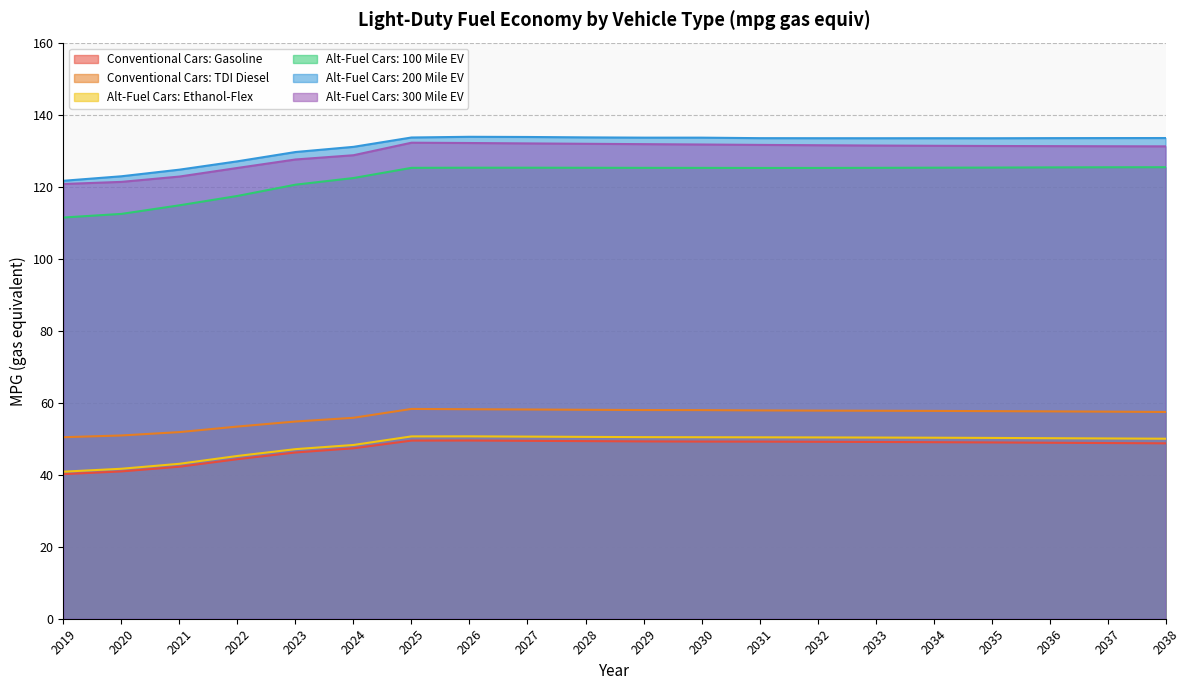

Which series has the largest range (max minus min)?

Alt-Fuel Cars: 100 Mile EV